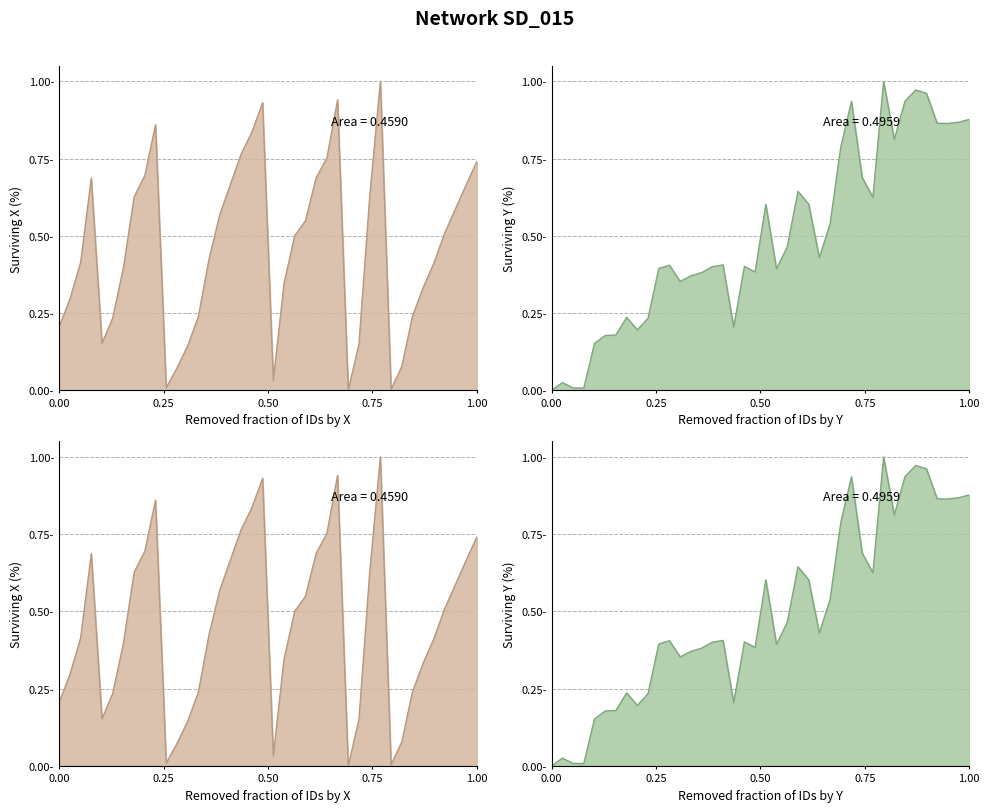

What is the sum of all centroides_y values?

19.8